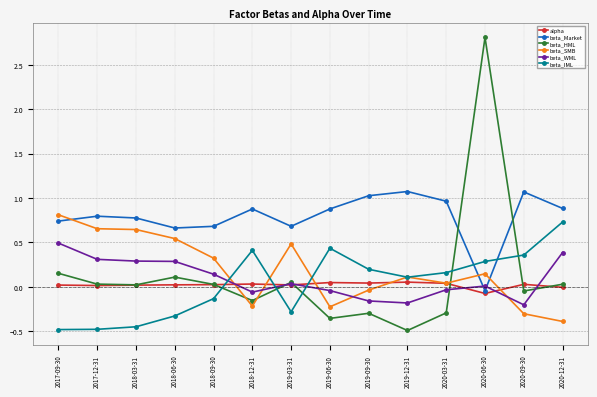

What is the label of the 1st point from the left?

2017-09-30